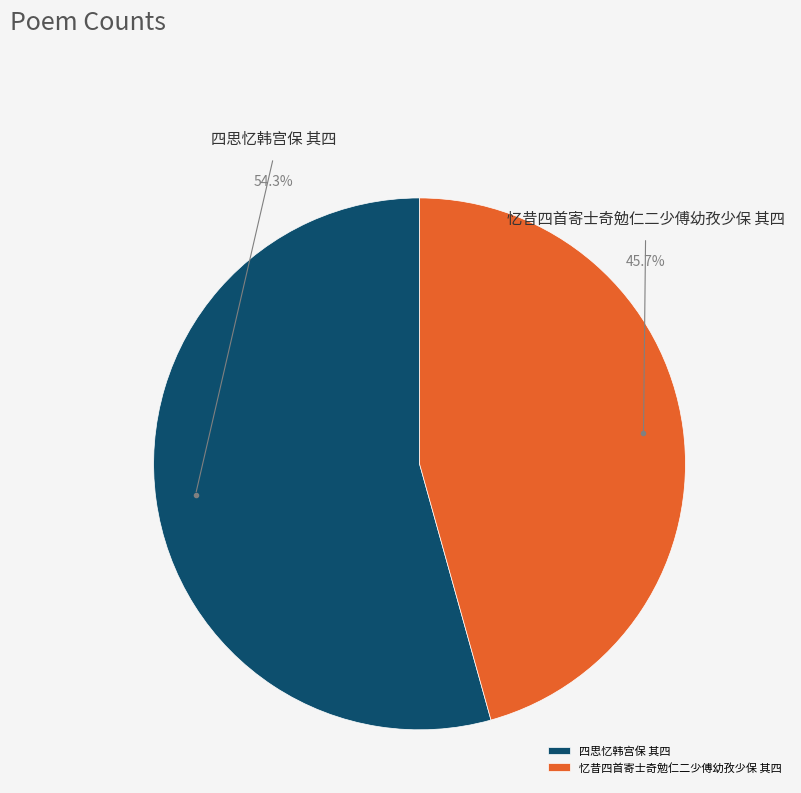

Is there a majority slice in this chart?

Yes